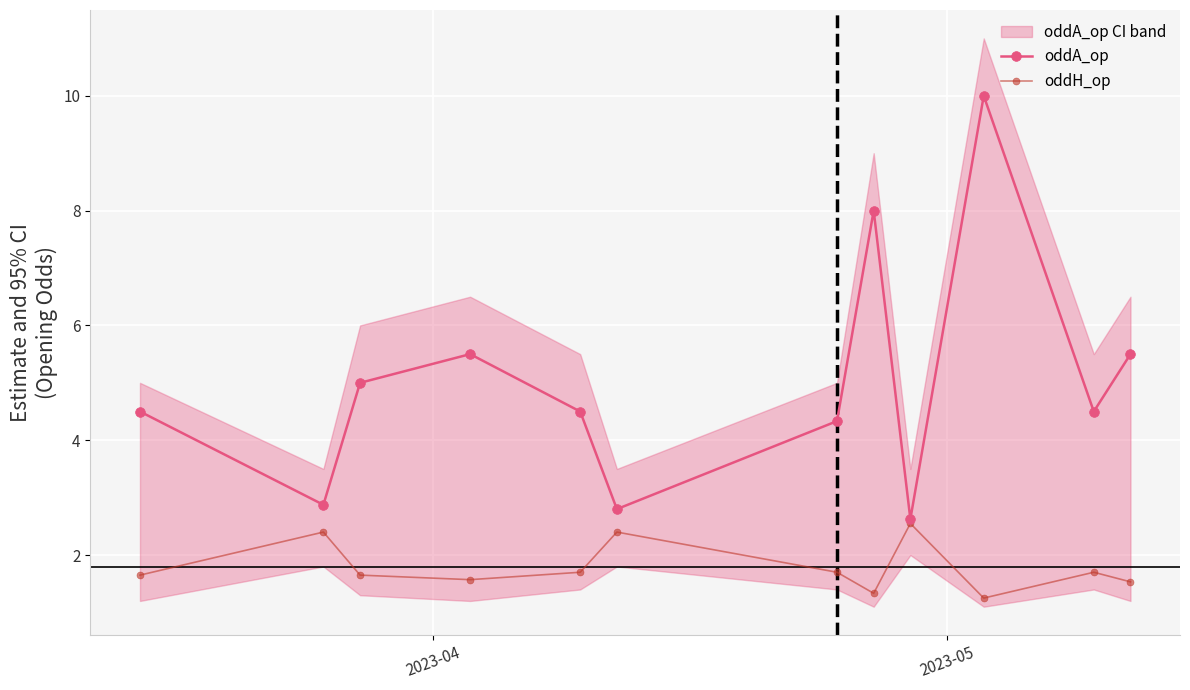

True or false: oddH_op has more than 1 interior local peaks.

True